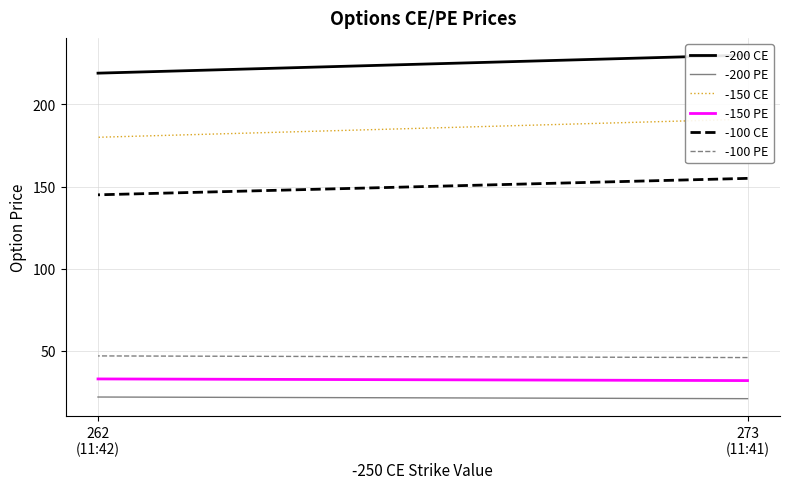

At which label does -200 CE reach its peak?

273
(11:41)